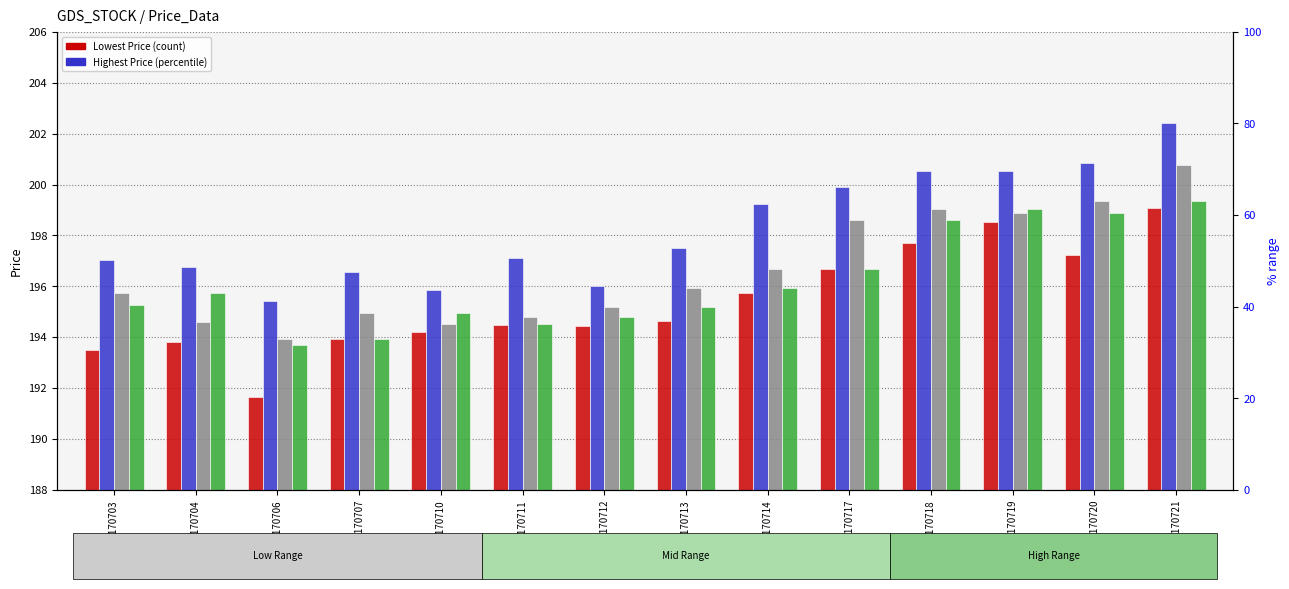

Reading right to left, what are all the values shown in this chart?

Lowest Price of the Day: 199.1	197.2	198.5	197.7	196.7	195.7	194.6	194.4	194.5	194.2	193.9	191.7	193.8	193.5
Highest Price of the Day: 202.4	200.8	200.5	200.5	199.9	199.2	197.5	196.0	197.1	195.8	196.6	195.4	196.8	197.1
Closing Price: 200.8	199.4	198.9	199.0	198.6	196.7	195.9	195.2	194.8	194.5	194.9	193.9	194.6	195.7
Previous Day Closing Price: 199.4	198.9	199.0	198.6	196.7	195.9	195.2	194.8	194.5	194.9	193.9	193.7	195.7	195.3